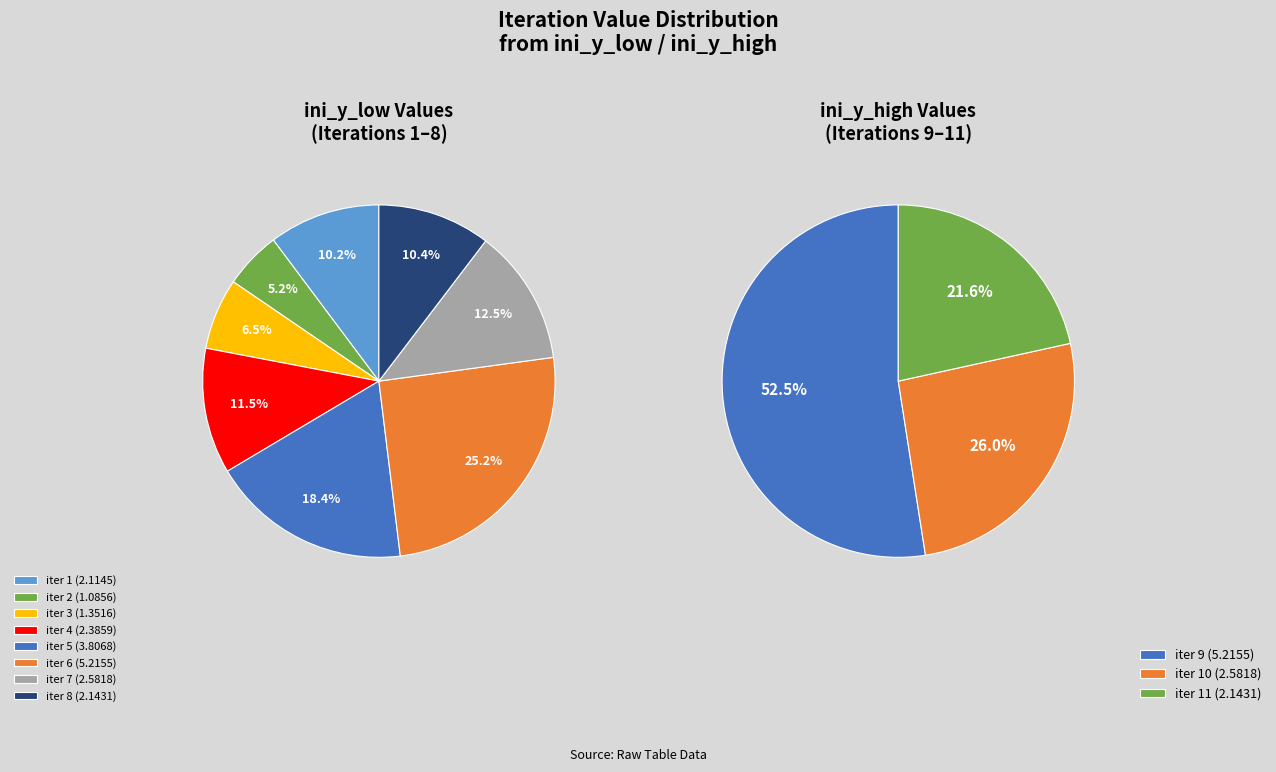

Is the sum of iter 5 and iter 1 greater than half?

No